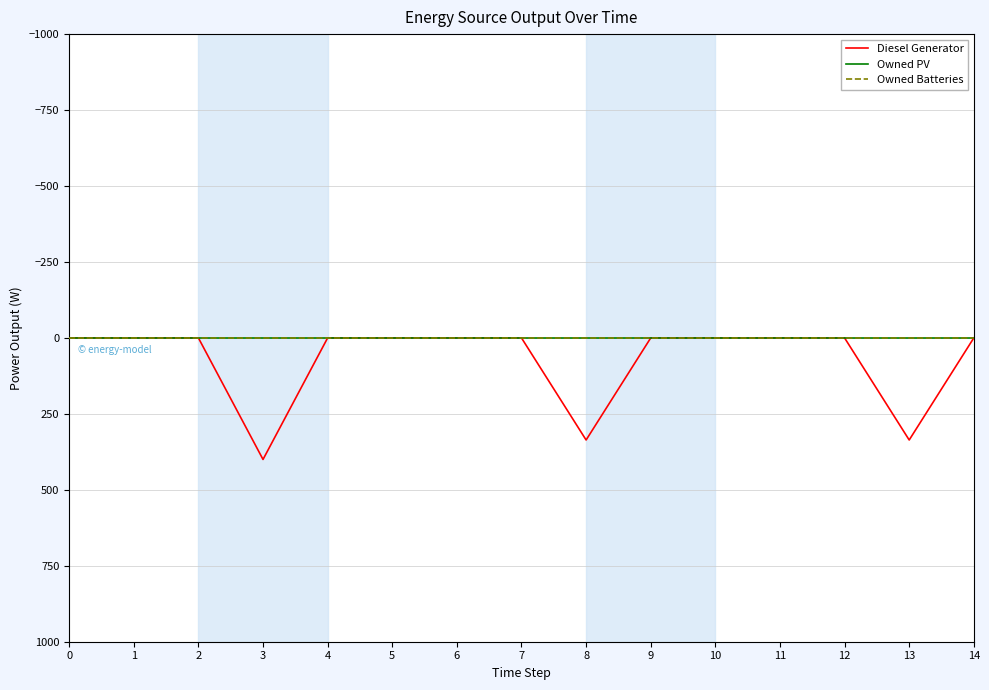

True or false: Owned Batteries and Owned PV intersect in this chart.

False